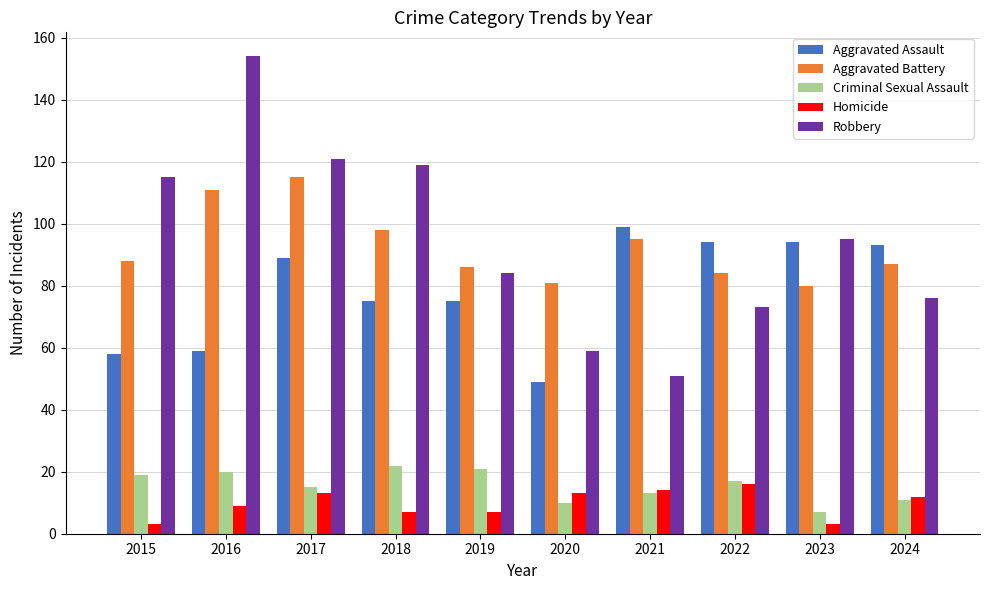

Between 2016 and 2019, which series saw the biggest shift?

Robbery